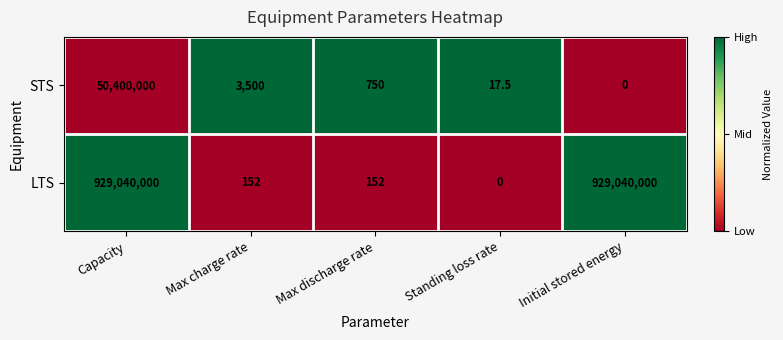

The LTS series shows 0.0 at Standing loss rate. True or false?

True